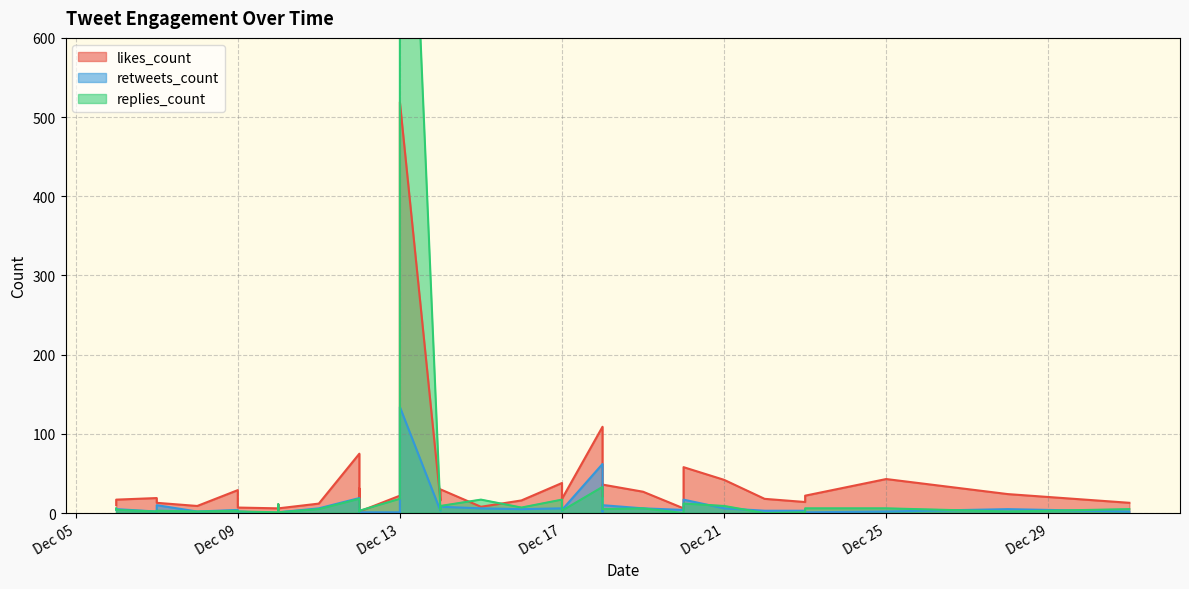

At which label does retweets_count reach its peak?

2019-12-13